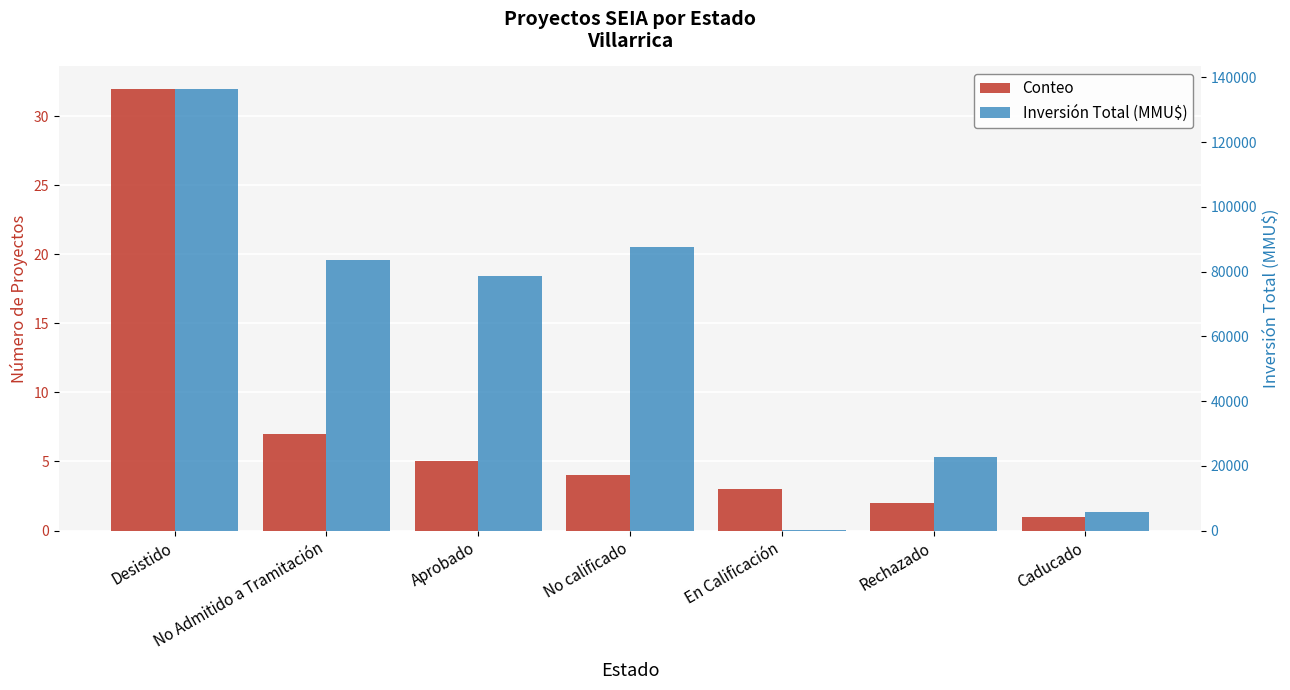

At which label does Conteo reach its peak?

Desistido